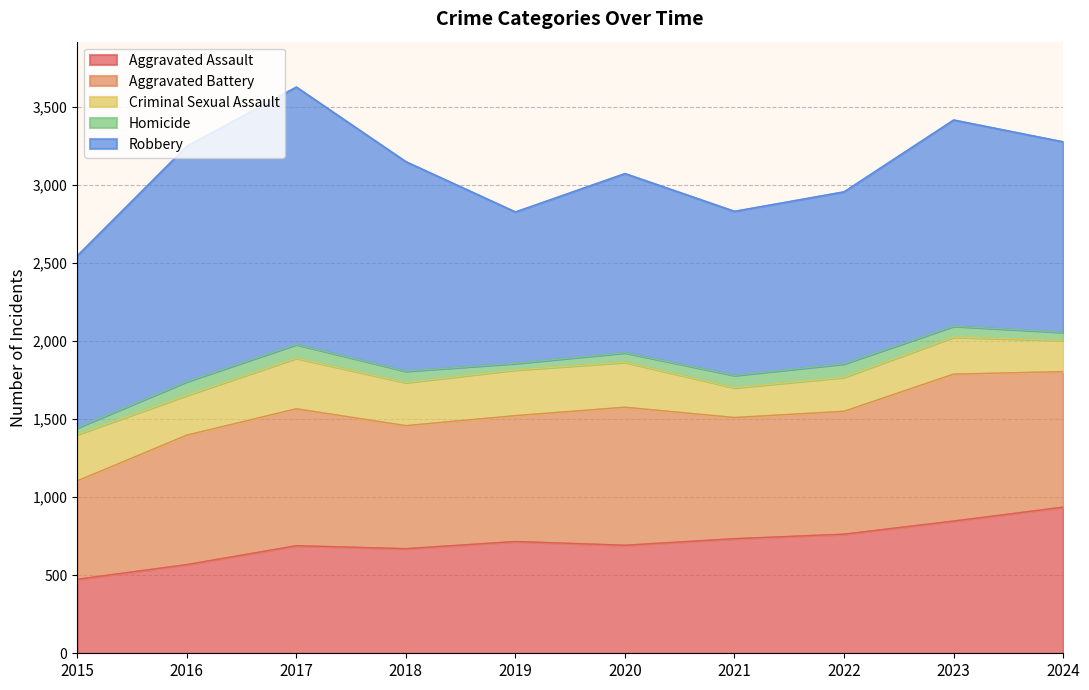

What is the value of the Robbery point at the 2nd from the left?

1508